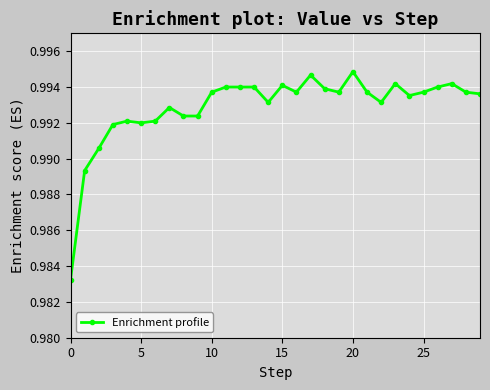

Is this an area chart (filled region under the line)?

No